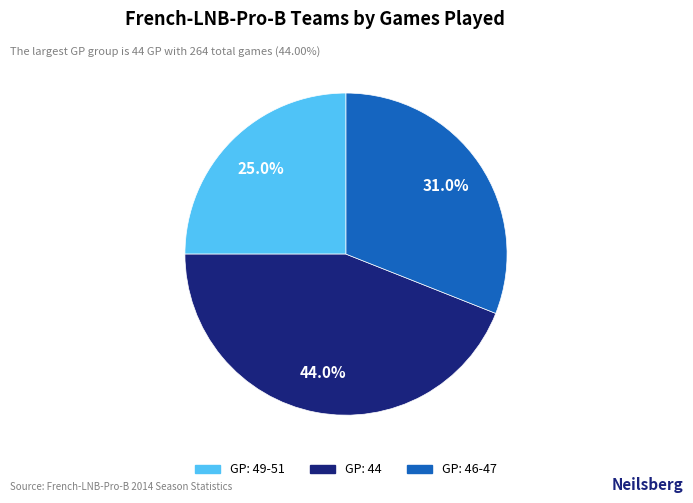

Is there any slice that represents more than half of the pie?

No